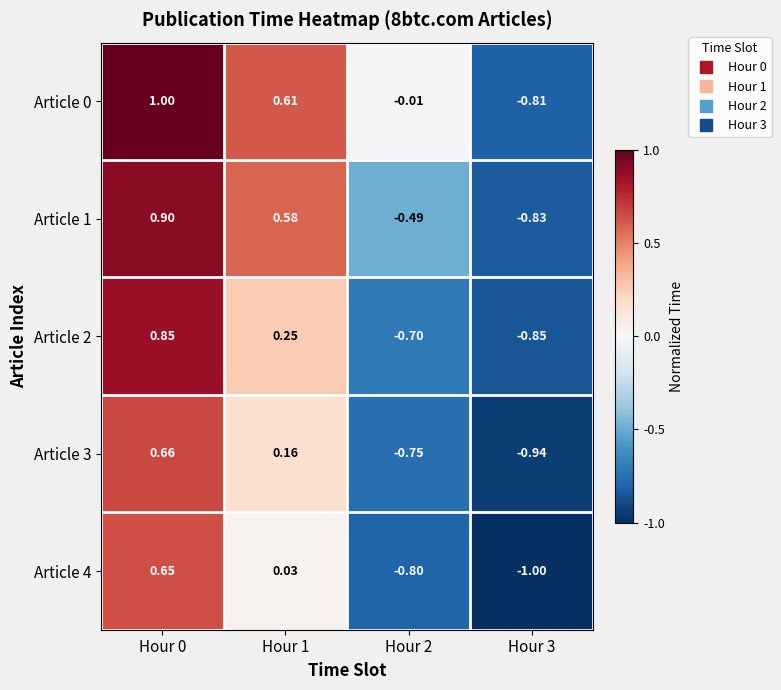

Is the value of Article 3 at Hour 1 greater than the value of Article 1 at Hour 1?

No